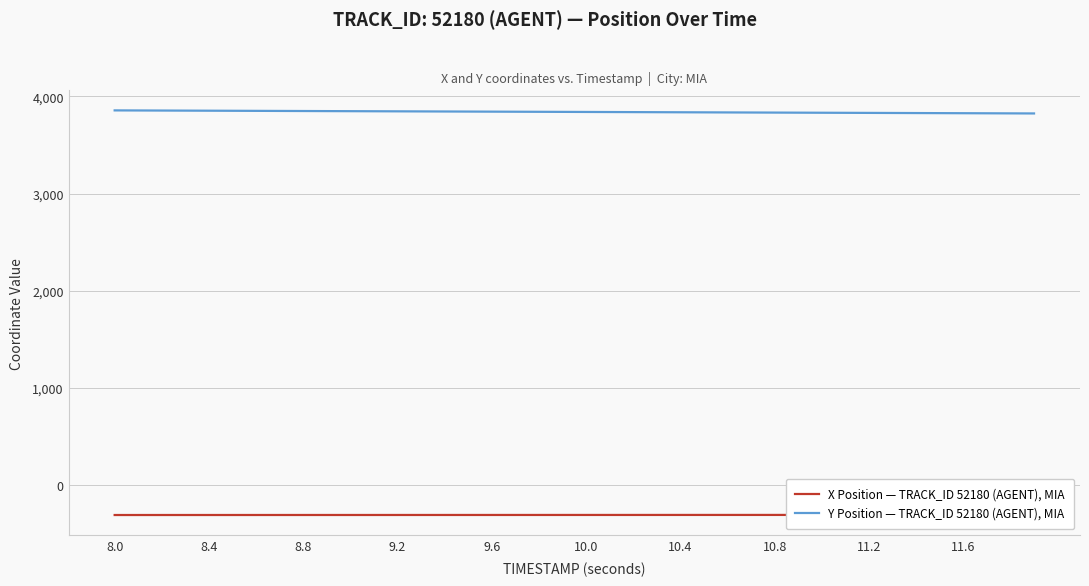

List the series in order of their peak value, lowest first.

X Position — TRACK_ID 52180 (AGENT), MIA, Y Position — TRACK_ID 52180 (AGENT), MIA